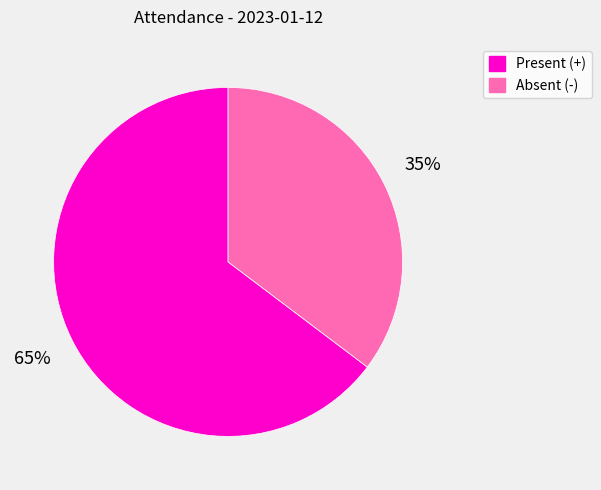

Does any single category account for the majority?

Yes